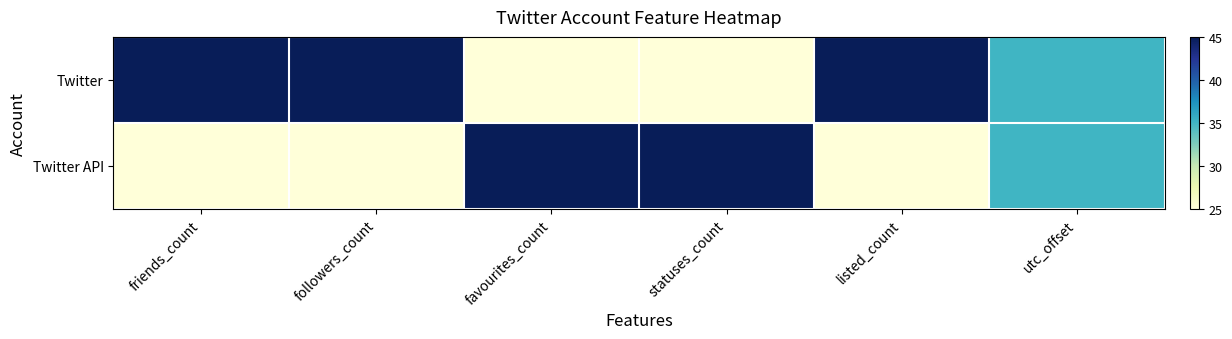

What is the greatest value displayed?

45